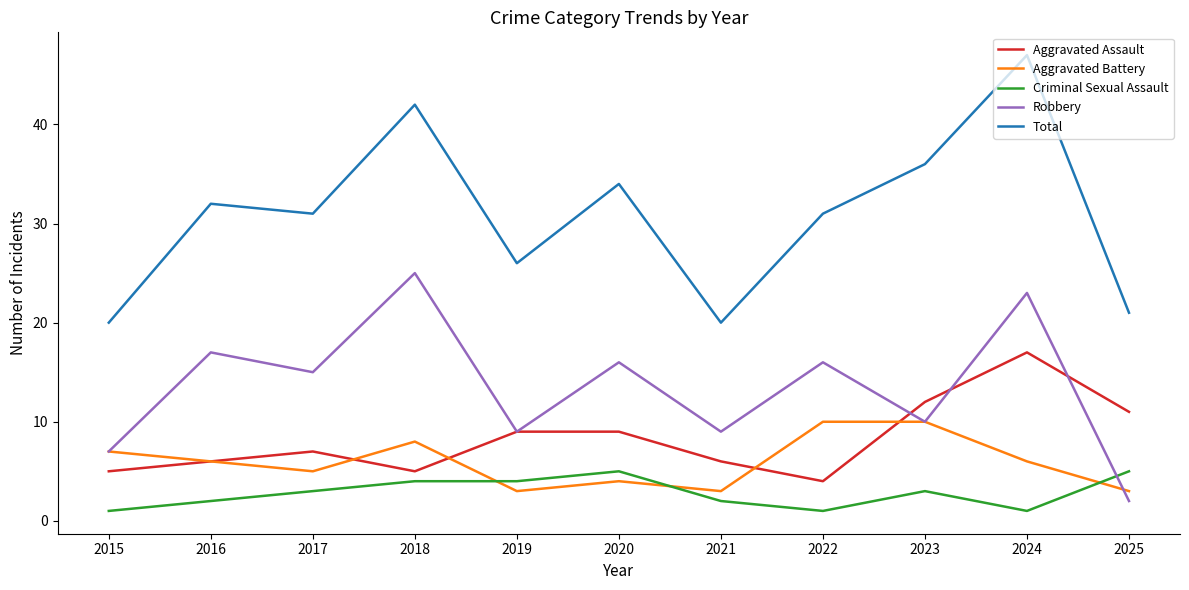

How many interior local valleys does the Robbery series have?

4